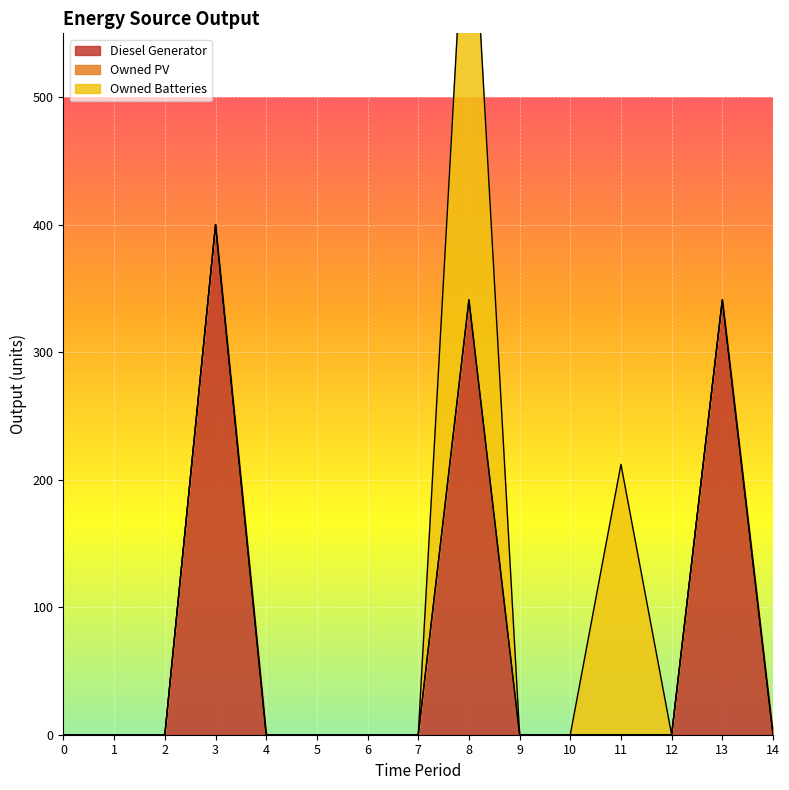

What is the maximum value for Diesel Generator?

400